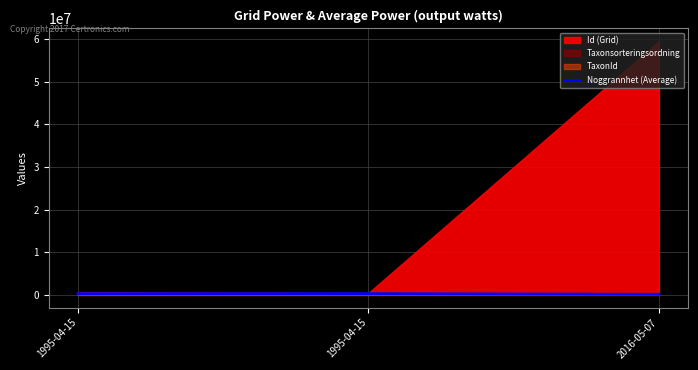

How many values in the Noggrannhet (Average) series are below 300000?

1